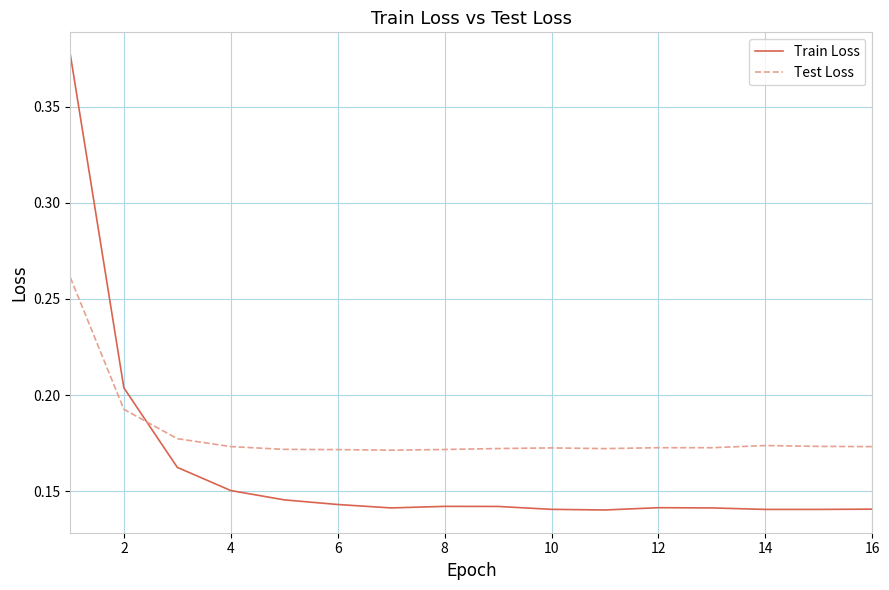

Which series has the widest spread of values?

Train Loss